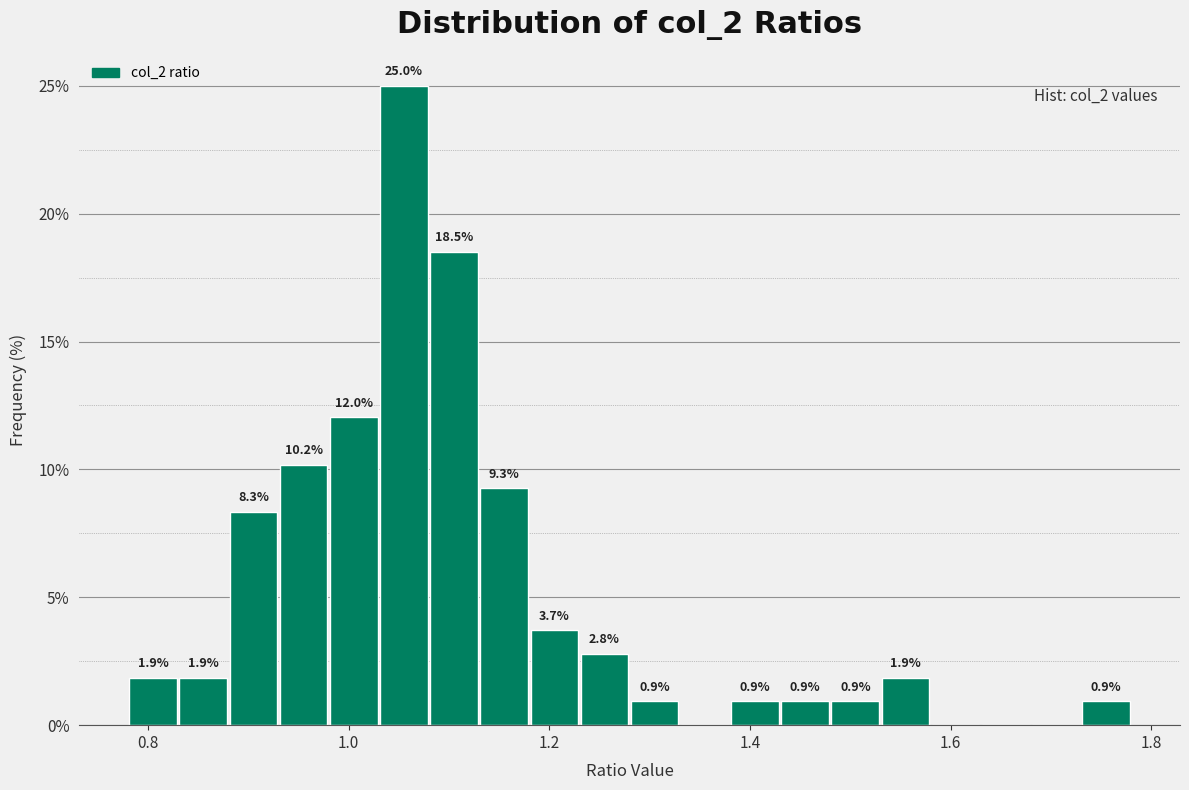

Read against the x-axis, roughly where is the centre of the tallest bar?

1.06